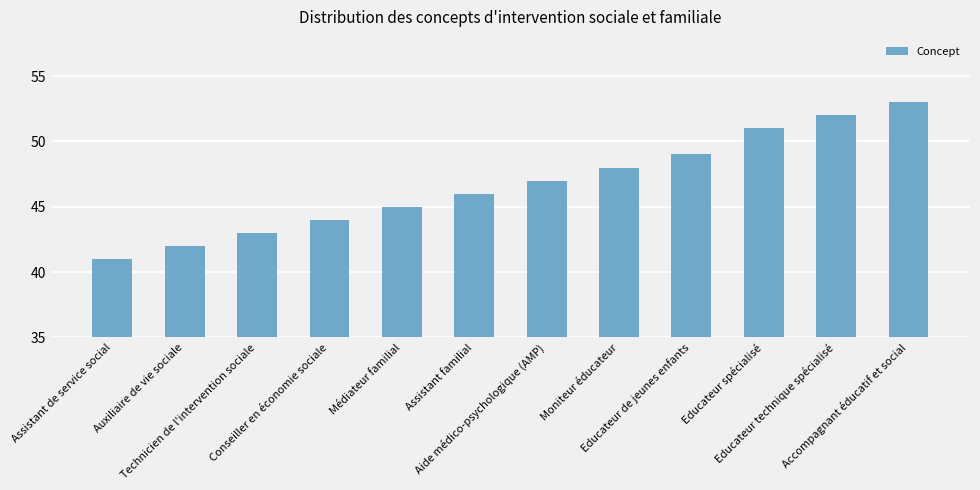

What is the difference between the maximum and minimum values?

12